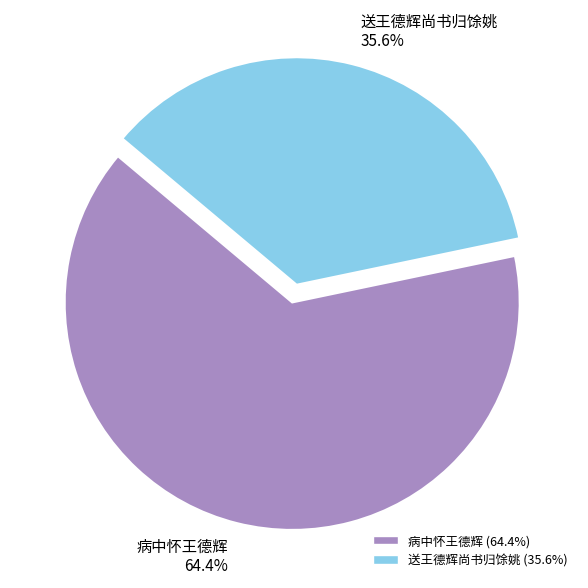

Which slice is the smallest?

送王德辉尚书归馀姚